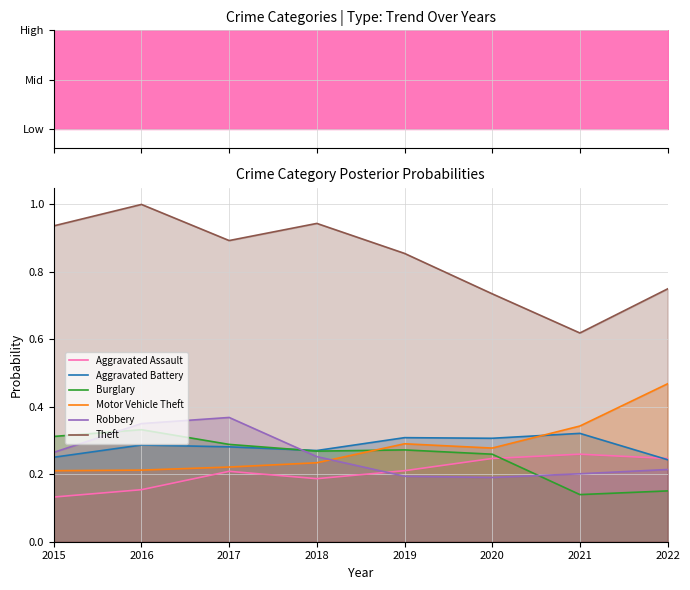

What is the sum of all Robbery values?

2.0